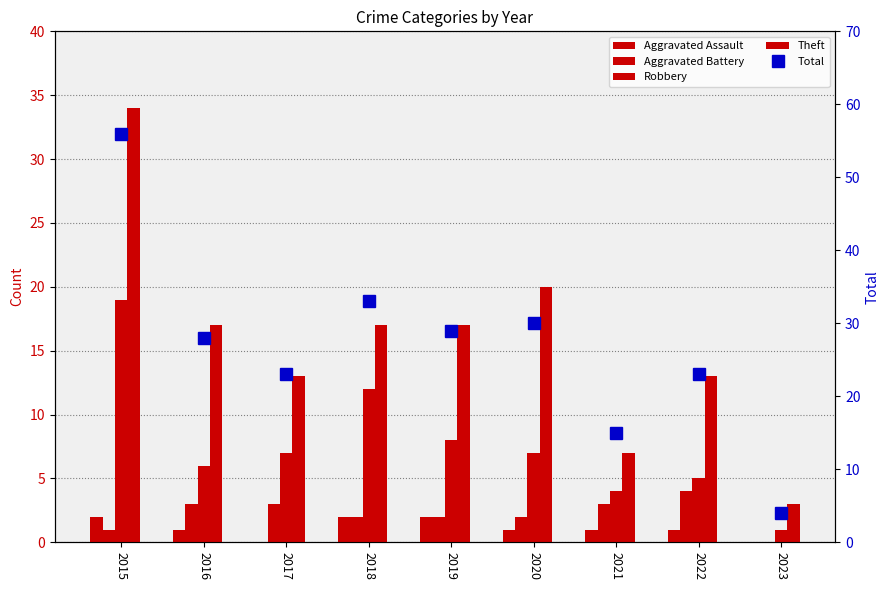

What is the value of the Robbery bar at the 6th from the left?

7